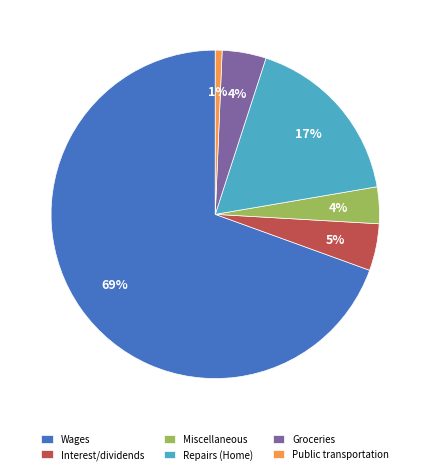

The Interest/dividends slice represents 5% of the pie. True or false?

True